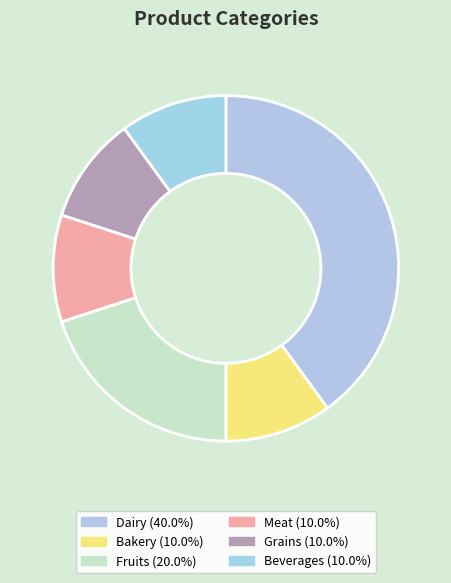

Between Dairy and Meat, which is larger?

Dairy